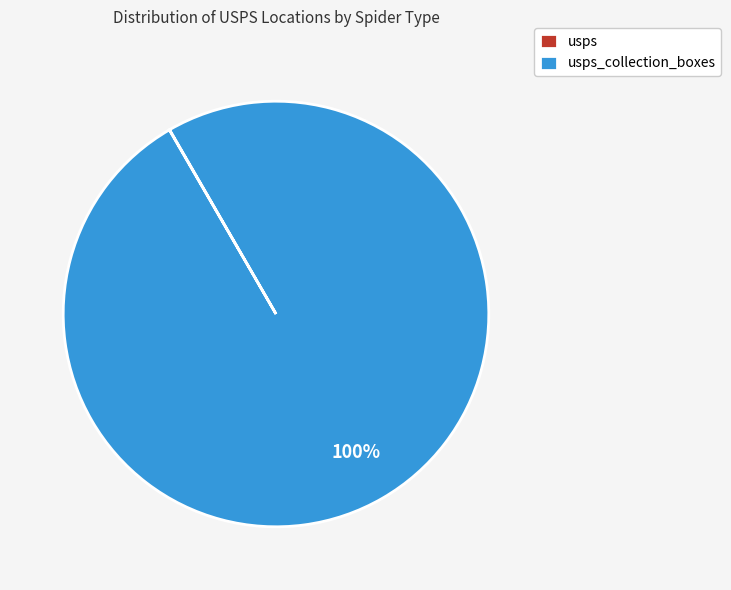

To the nearest percent, what is the average slice percentage?

50%